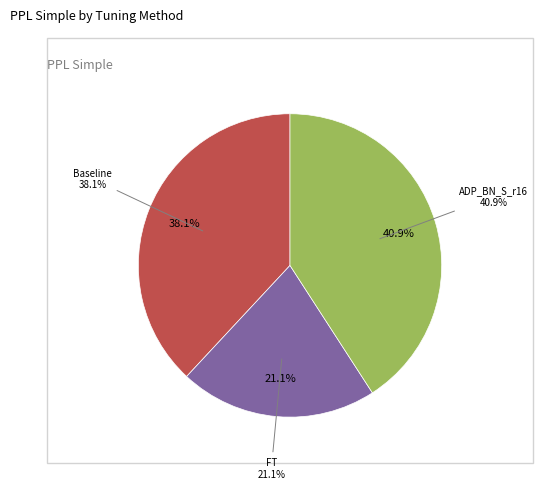

What percentage is the FT slice, to the nearest percent?

21%